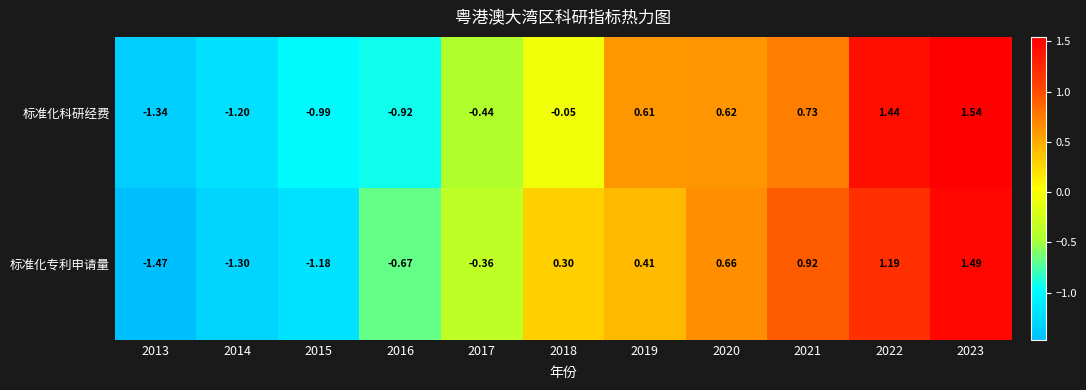

Rank the series at 2022 from highest to lowest value.

标准化科研经费, 标准化专利申请量